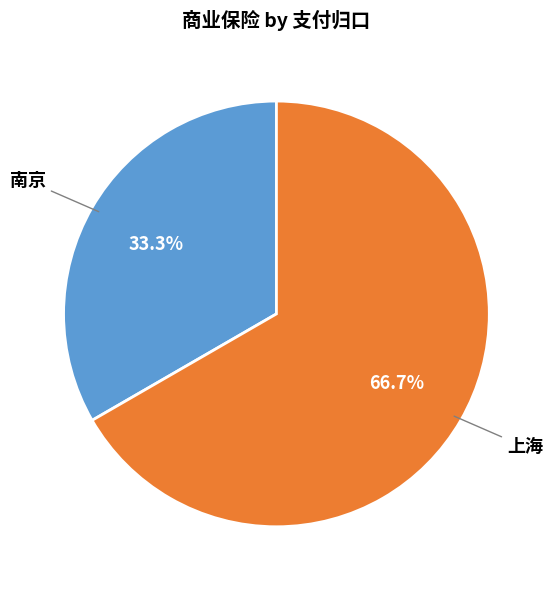

To the nearest percent, what is the combined percentage of 南京 and 上海?

100%